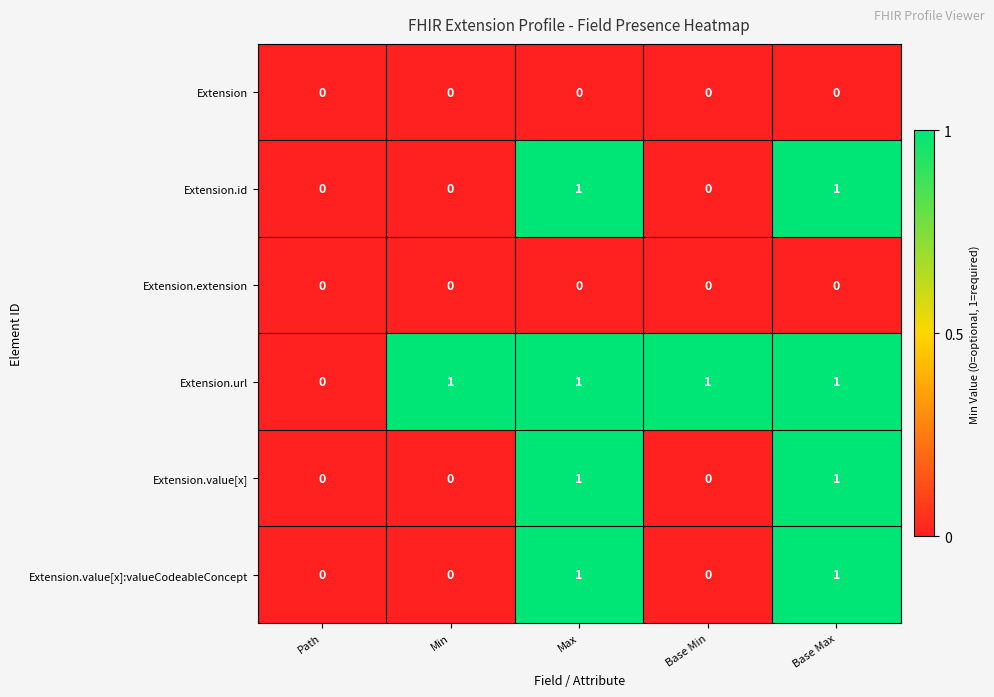

Reading right to left, transcribe all the data shown in this chart.

Extension: Base Max=0	Base Min=0	Max=0	Min=0	Path=0
Extension.id: Base Max=1	Base Min=0	Max=1	Min=0	Path=0
Extension.extension: Base Max=0	Base Min=0	Max=0	Min=0	Path=0
Extension.url: Base Max=1	Base Min=1	Max=1	Min=1	Path=0
Extension.value[x]: Base Max=1	Base Min=0	Max=1	Min=0	Path=0
Extension.value[x]:valueCodeableConcept: Base Max=1	Base Min=0	Max=1	Min=0	Path=0